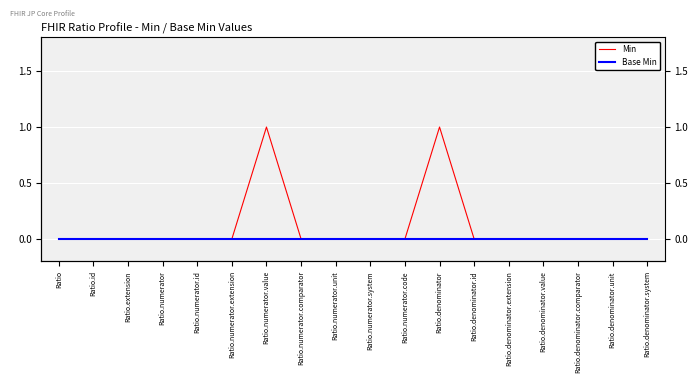

What position from the left is Ratio.denominator.extension?

14